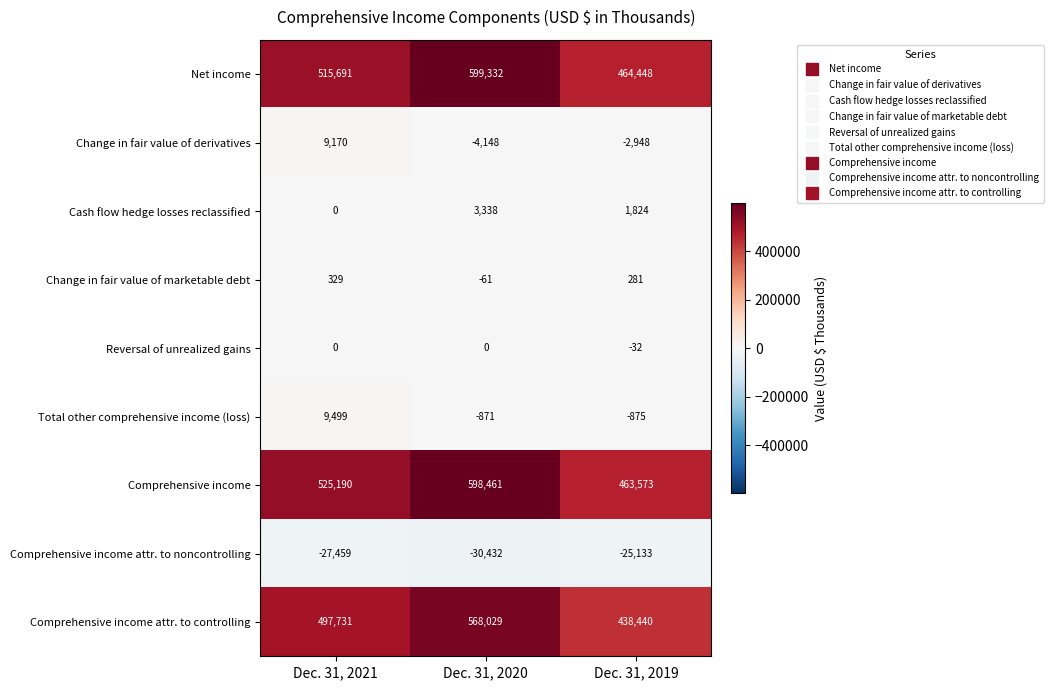

At which label does Change in fair value of marketable debt reach its minimum?

Dec. 31, 2020